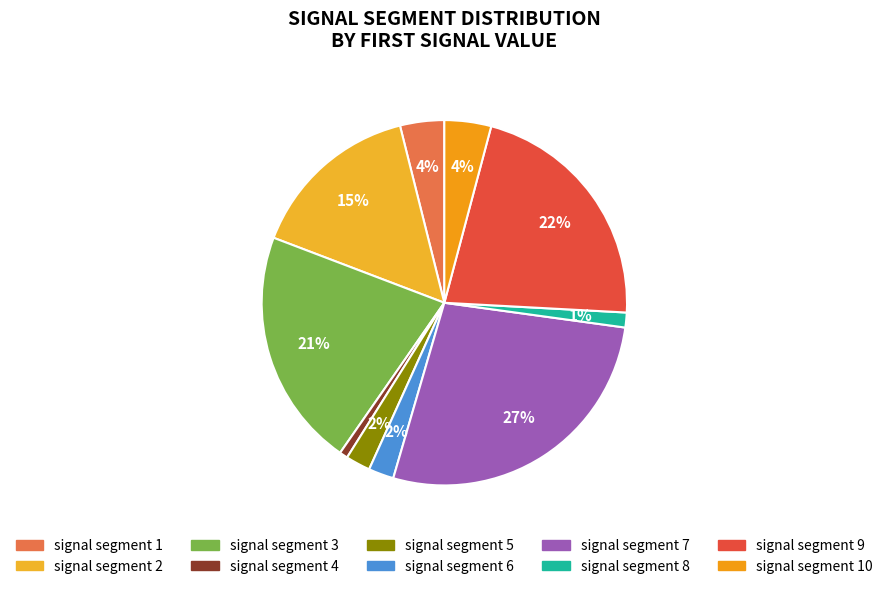

How many segments does this pie chart have?

10